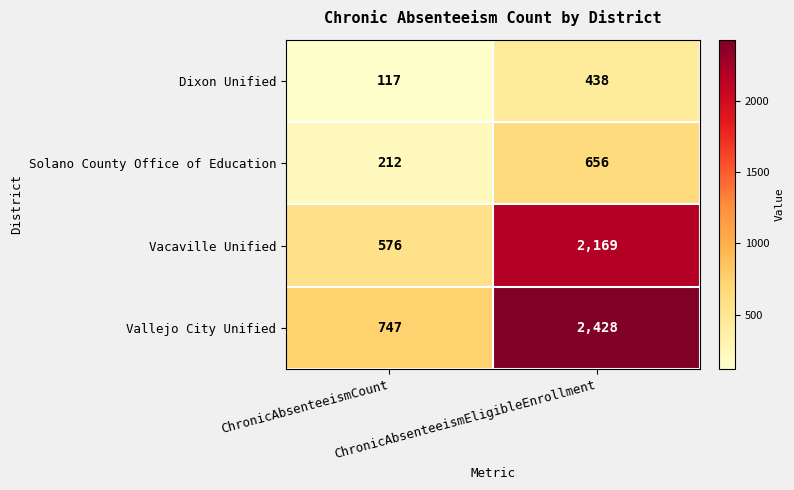

Which series has the largest total across all categories?

Vallejo City Unified